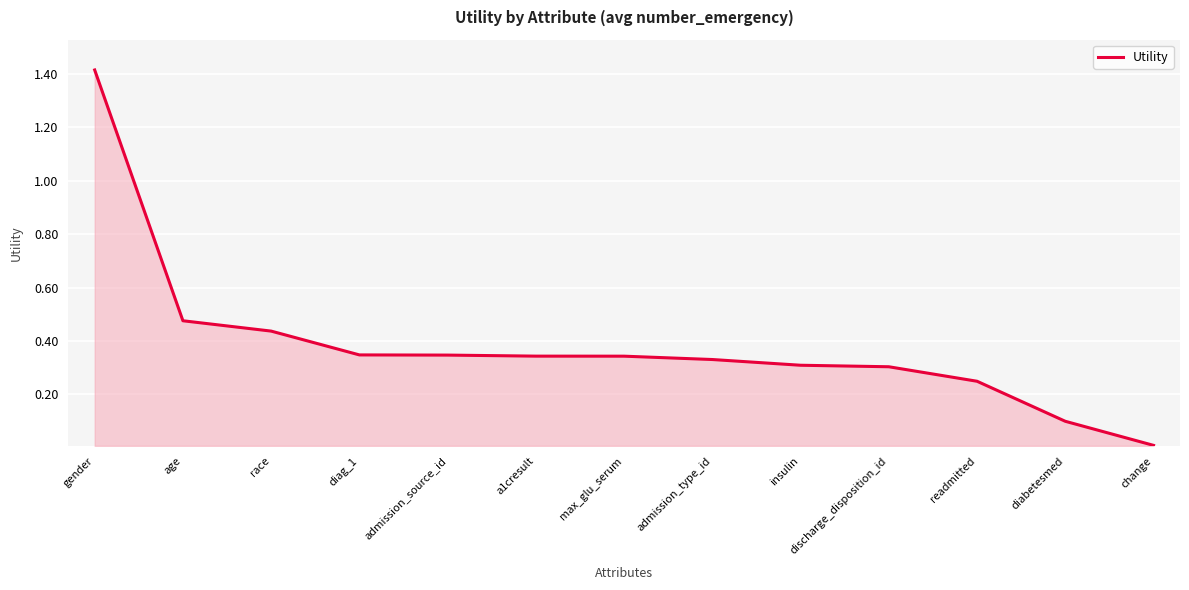

Is it true that the value at admission_type_id is 0.3?

True